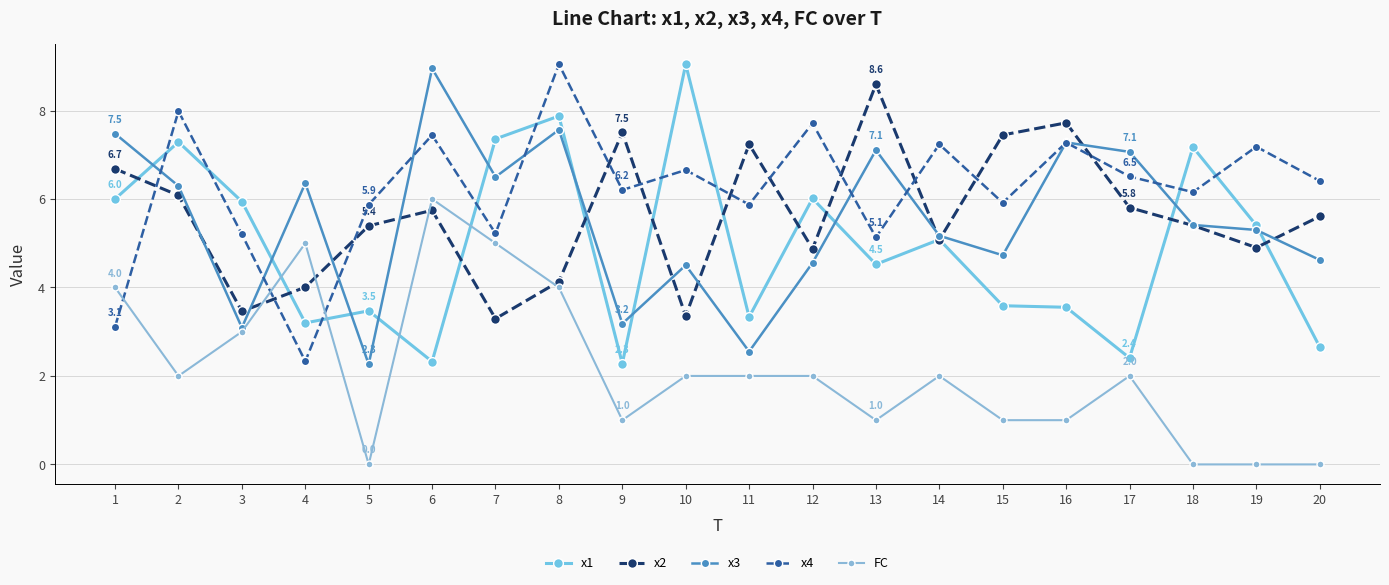

Where is x2 nearest to the value 5?

14